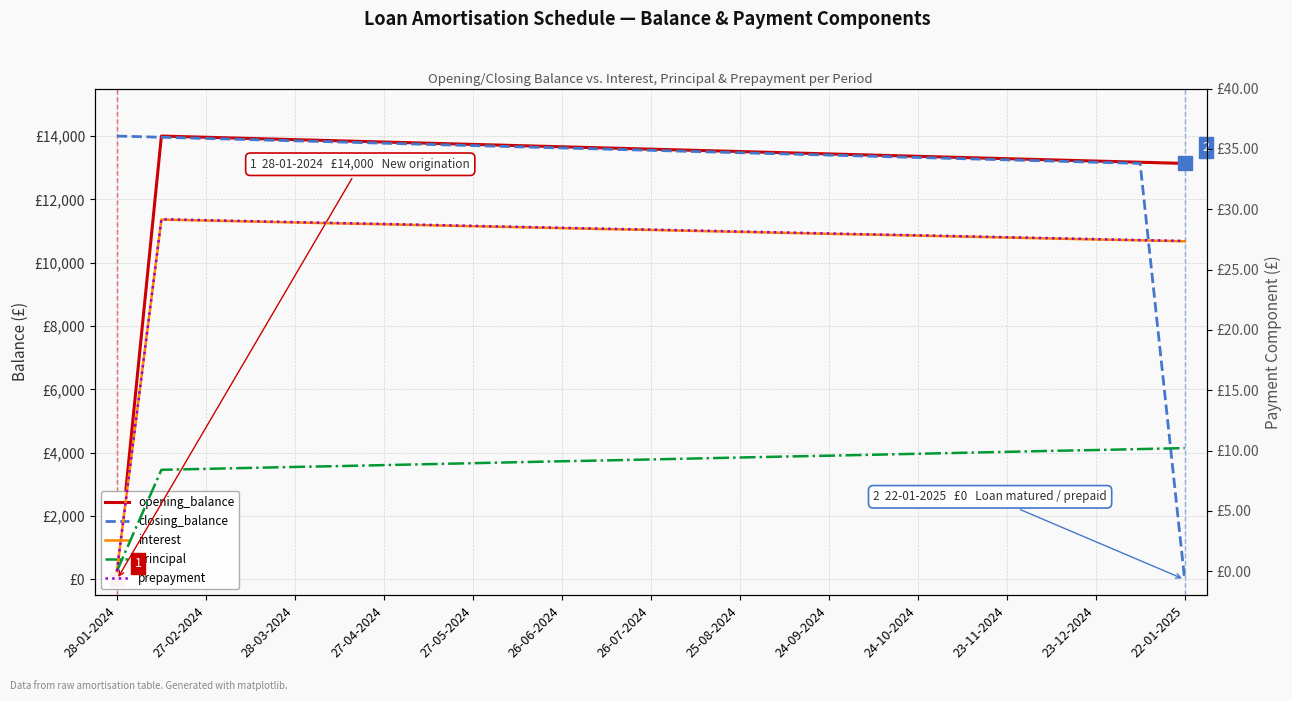

At which category is the sum across all series the highest?

27-02-2024